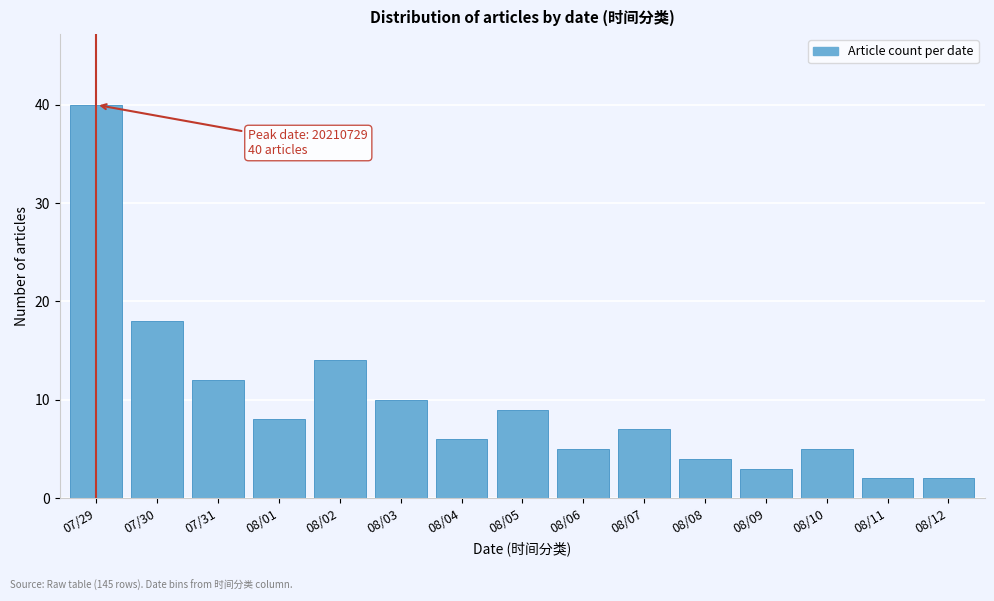

Reading left to right, what are all the values shown in this chart?

07/29=40	07/30=18	07/31=12	08/01=8	08/02=14	08/03=10	08/04=6	08/05=9	08/06=5	08/07=7	08/08=4	08/09=3	08/10=5	08/11=2	08/12=2